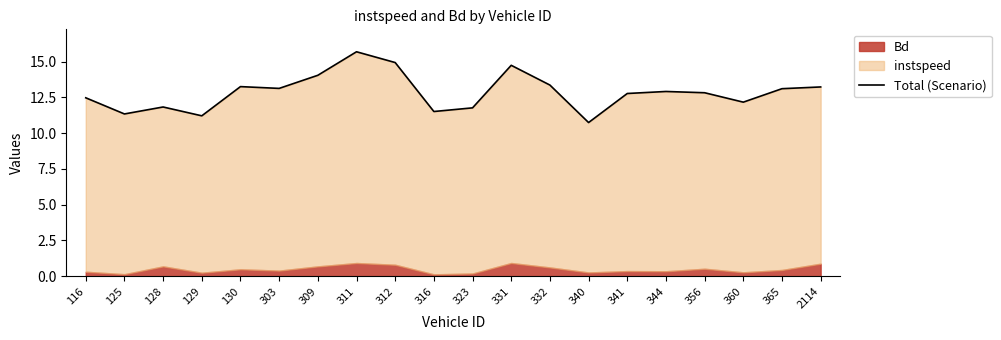

What is the sum of all values?

257.0